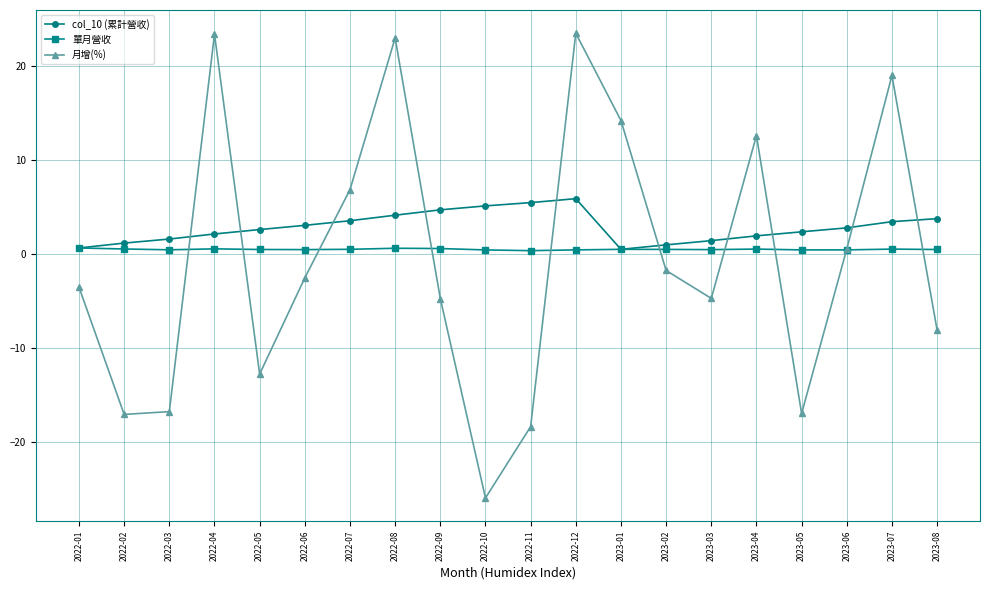

Between 2022-01 and 2023-06, which series saw the biggest shift?

月增(%)